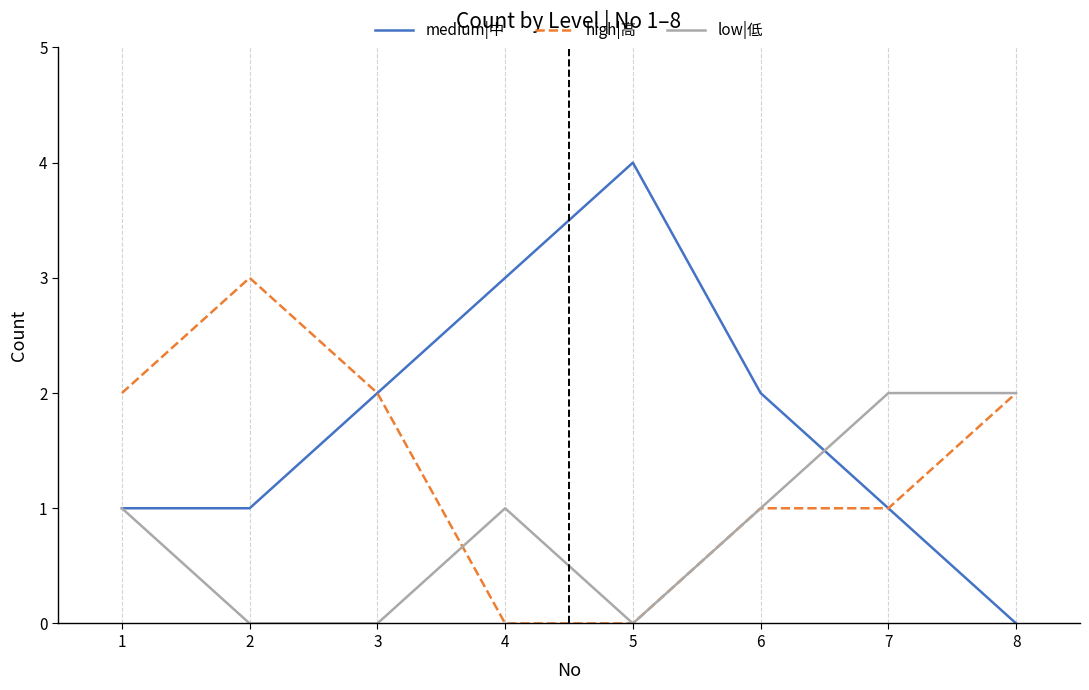

Rank the series by their maximum value, from highest to lowest.

medium|中, high|高, low|低